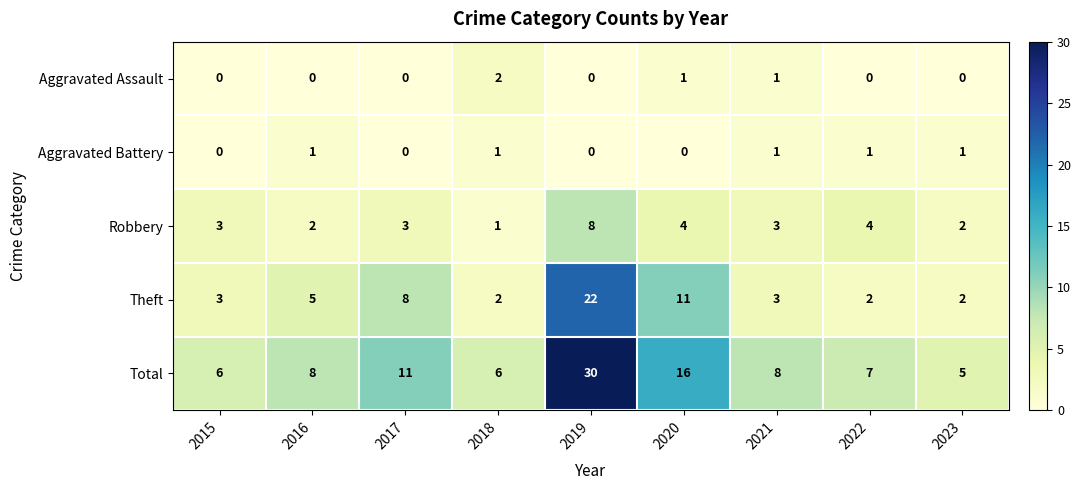

Is it true that Robbery equals 2 at 2022?

False